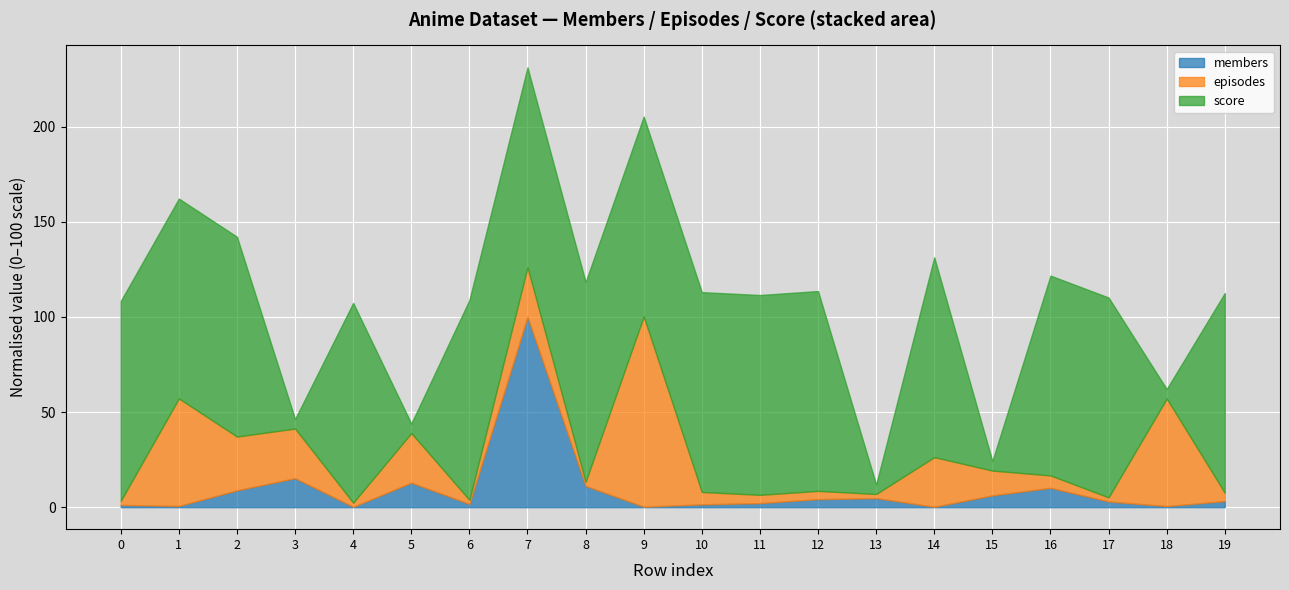

How many interior local peaks does the episodes series have?

6